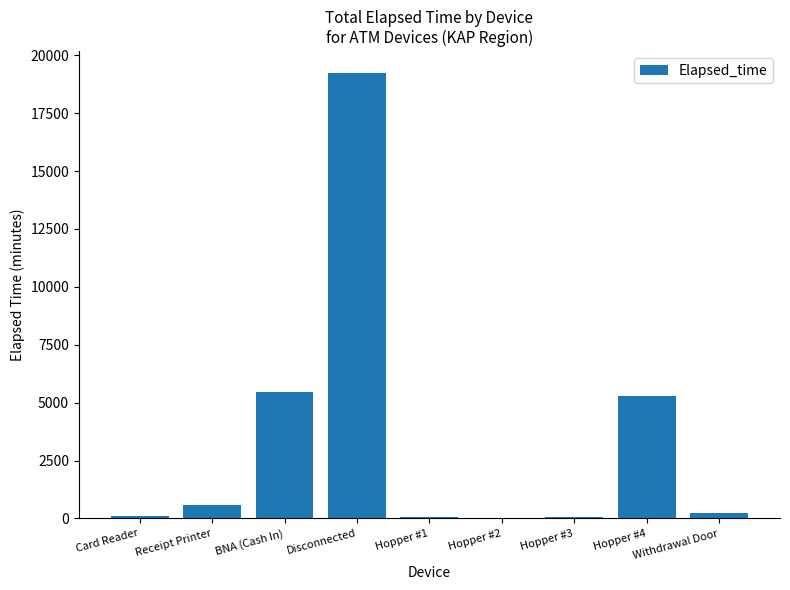

The chart shows a value of 12781 at Disconnected. True or false?

False